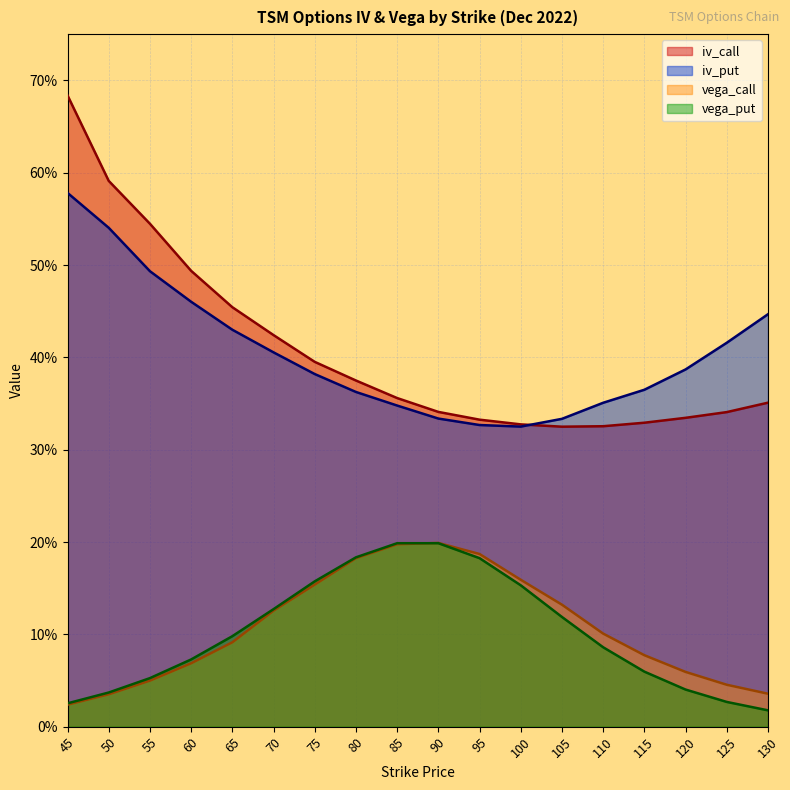

List the series in order of their peak value, lowest first.

vega_put, vega_call, iv_put, iv_call